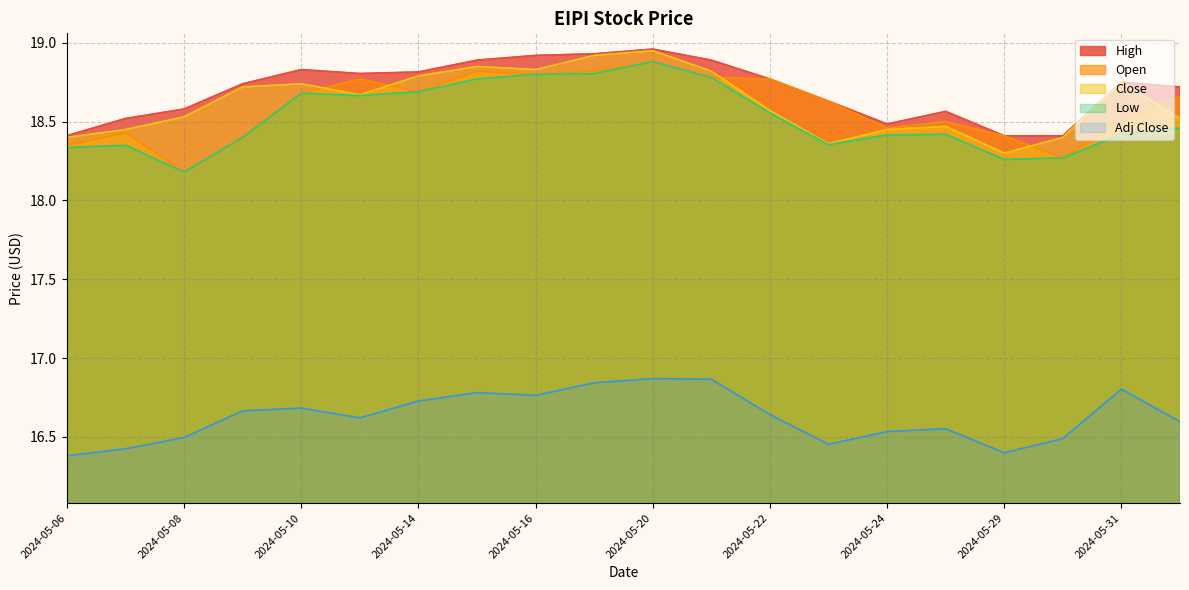

True or false: High and Adj Close intersect in this chart.

False